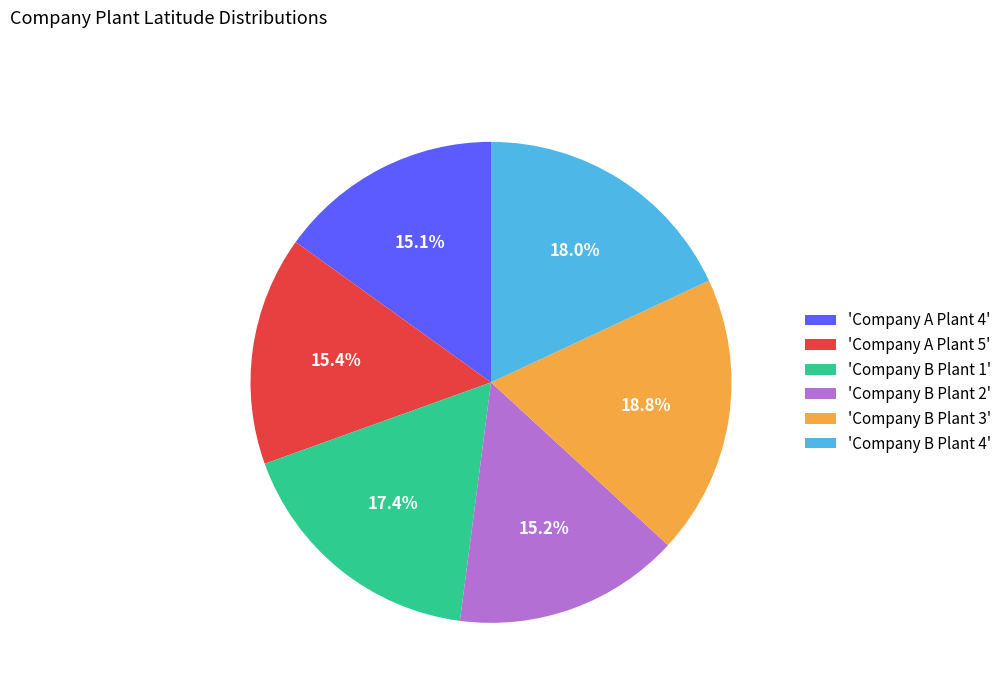

Is the sum of 'Company A Plant 5' and 'Company B Plant 3' greater than half?

No